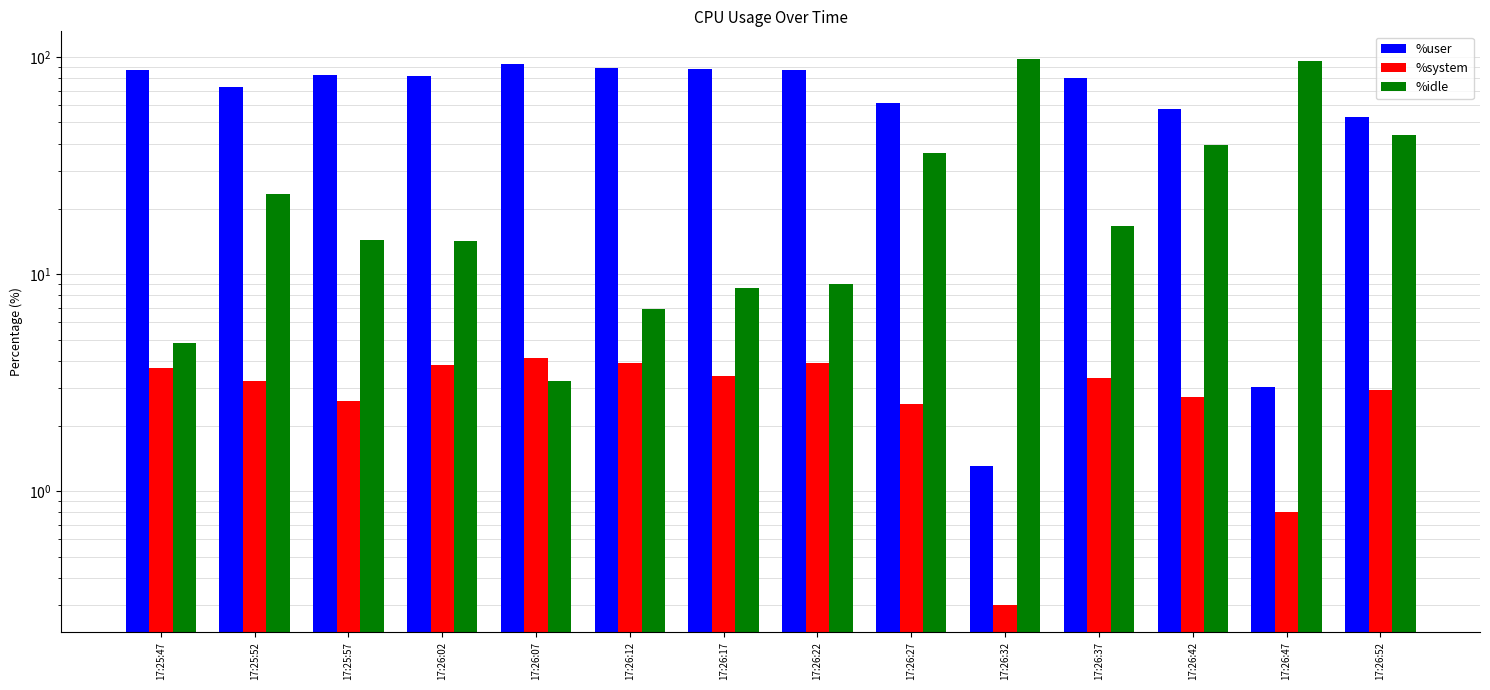

What is the value of the %user bar at the 4th from the left?

82.0